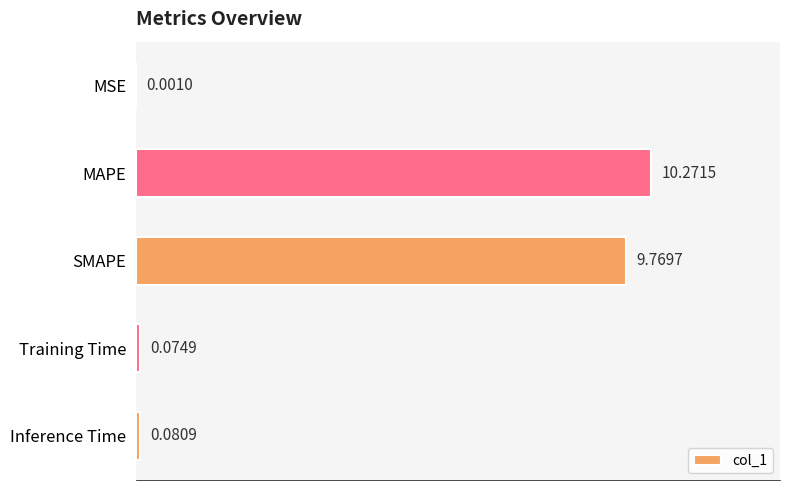

Which label corresponds to the largest value in the chart?

MAPE